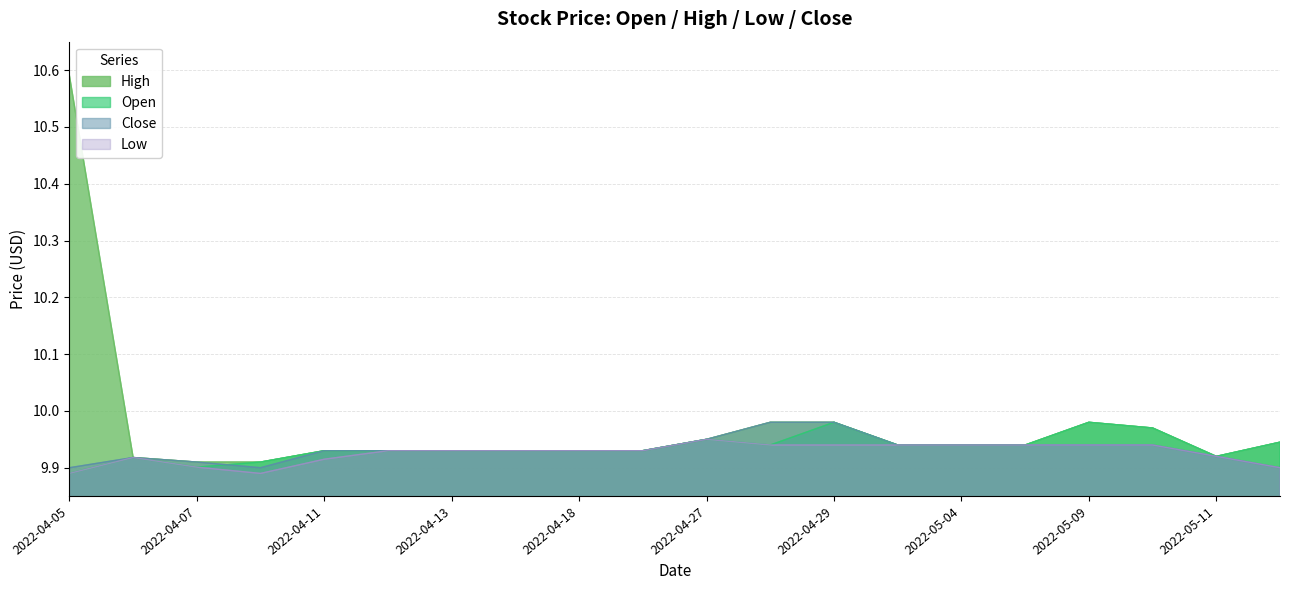

How many lines are shown in the chart?

4